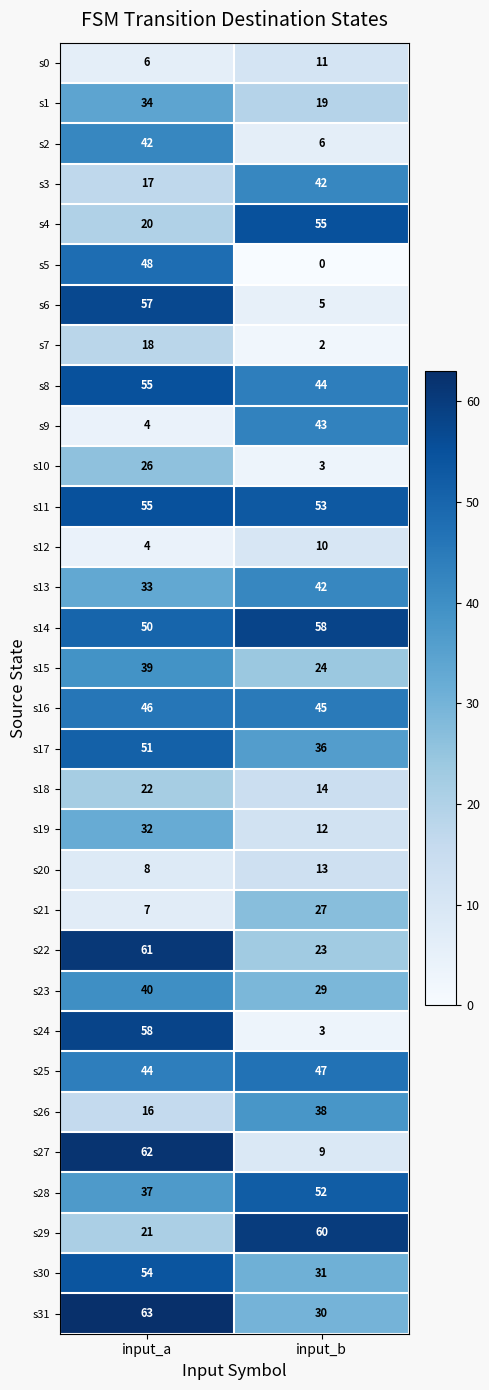

True or false: s22 has a value of 34 at input_b.

False